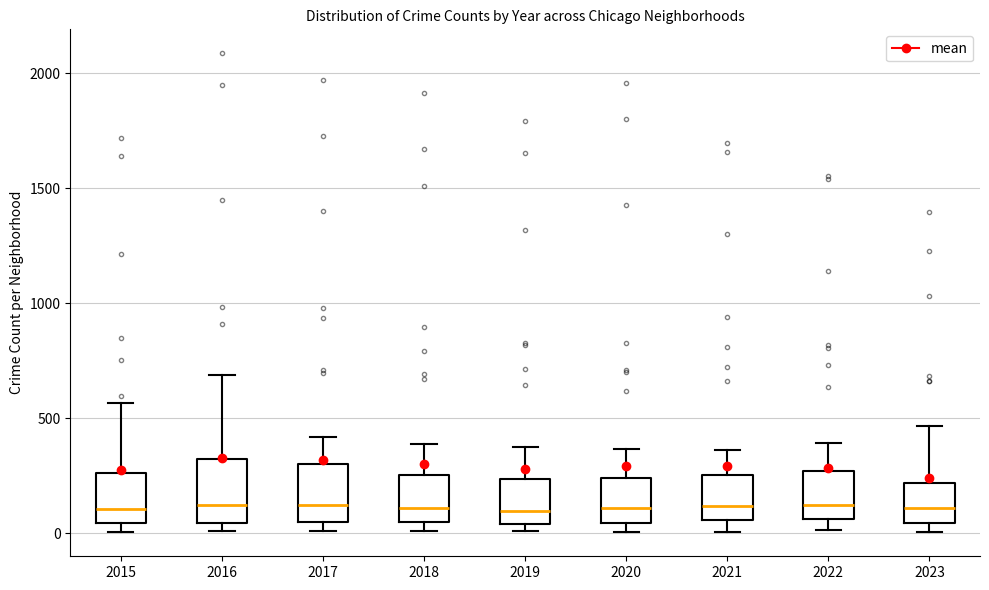

Reading left to right, transcribe this box plot: for each box, give where its median line is, the range the box spans, and where its two whiskers end, as read against the y-axis. The values are not printed on the chart, so give them approximately, as read against the axis.

2015: median 100, box 50 to 250, whiskers 0 to 550
2016: median 150, box 50 to 300, whiskers 0 to 700
2017: median 100, box 50 to 300, whiskers 0 to 400
2018: median 100, box 50 to 250, whiskers 0 to 400
2019: median 100, box 50 to 250, whiskers 0 to 400
2020: median 100, box 50 to 250, whiskers 0 to 350
2021: median 100, box 50 to 250, whiskers 0 to 350
2022: median 100, box 50 to 250, whiskers 0 to 400
2023: median 100, box 50 to 200, whiskers 0 to 450